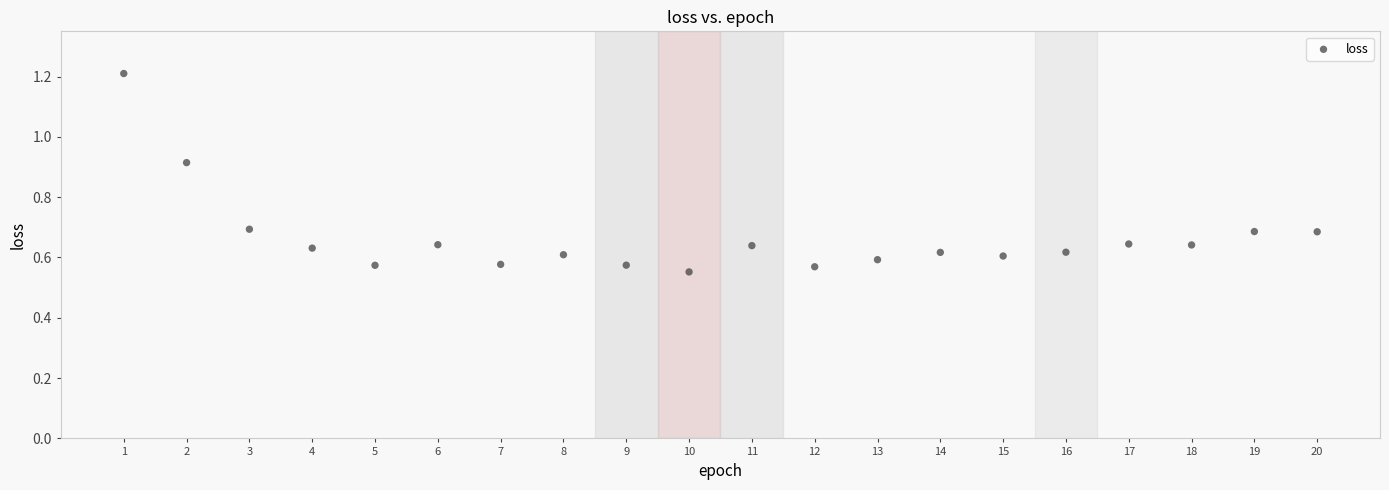

What is the range of X values (max minus min)?

19.0